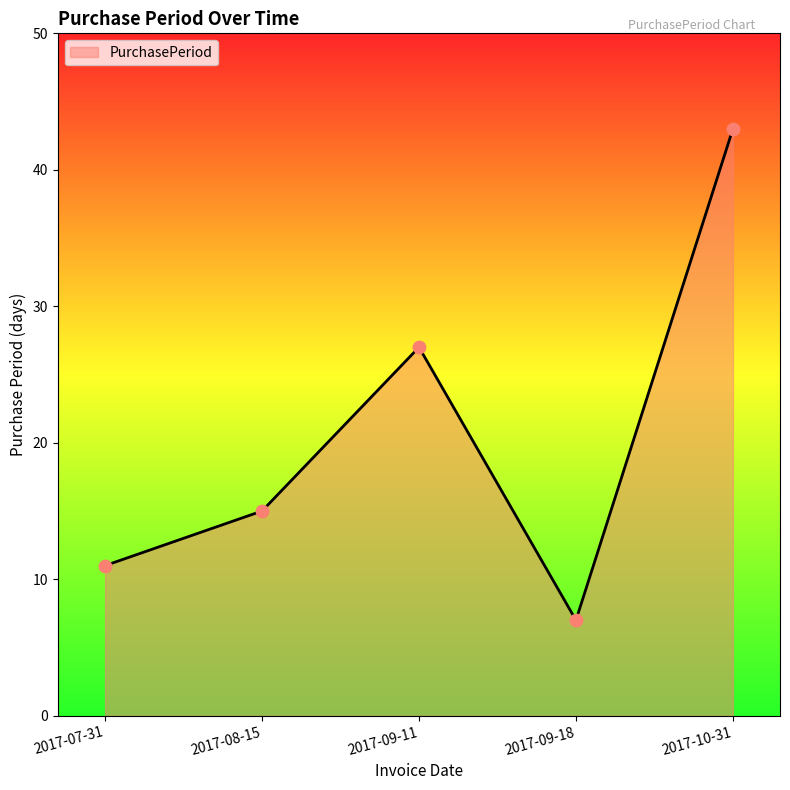

Which has a higher value, 2017-09-18 or 2017-07-31?

2017-07-31